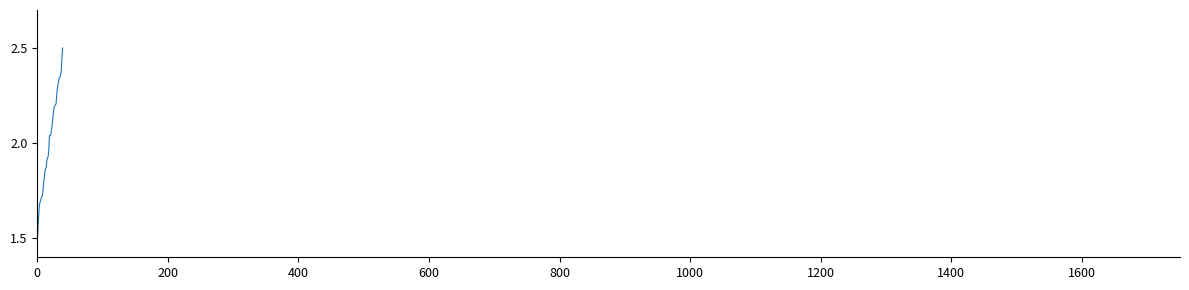

What is the greatest value displayed?

2.5